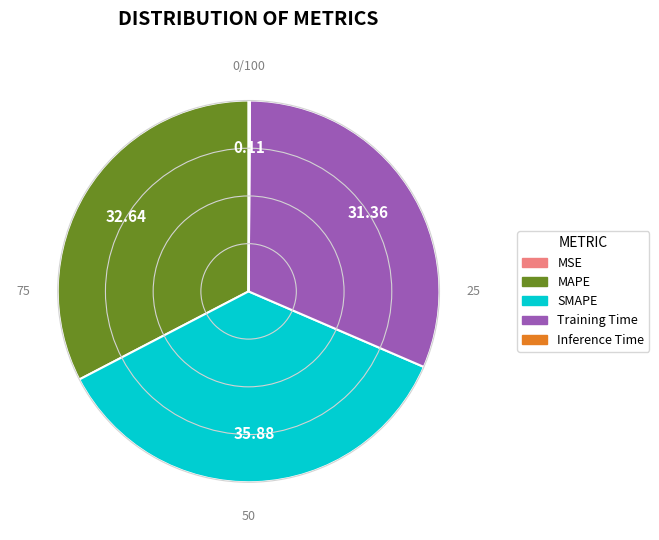

What is the largest slice in the pie chart?

SMAPE